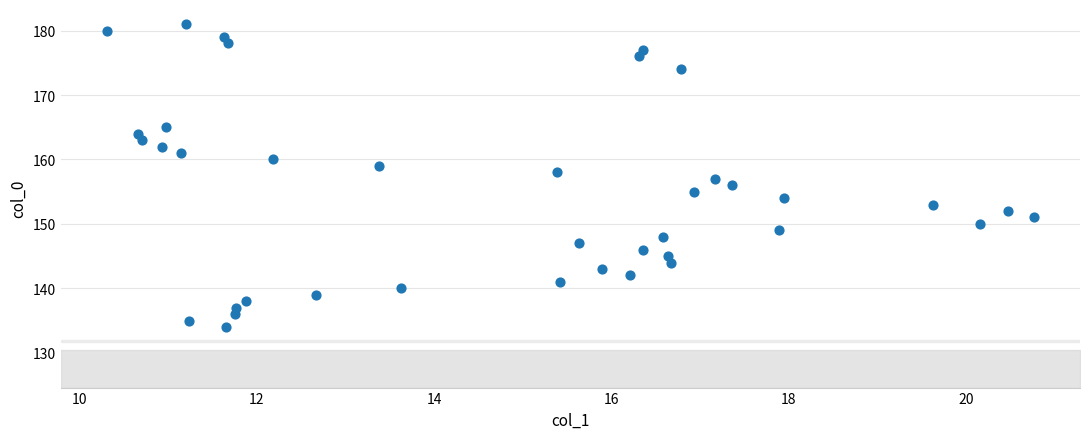

What is the range of Y values (max minus min)?

47